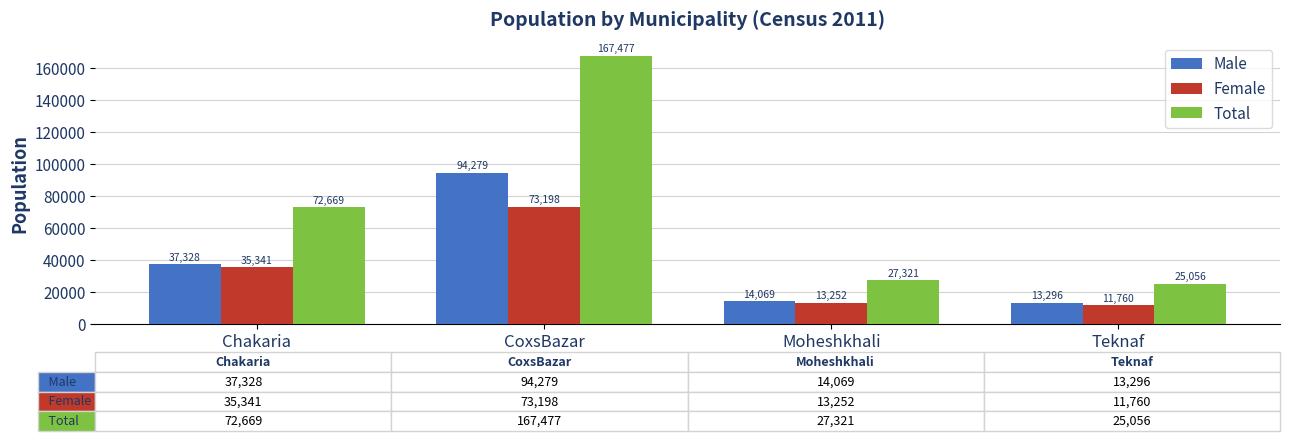

Reading left to right, transcribe all the data shown in this chart.

Male: 37328	94279	14069	13296
Female: 35341	73198	13252	11760
Total: 72669	167477	27321	25056